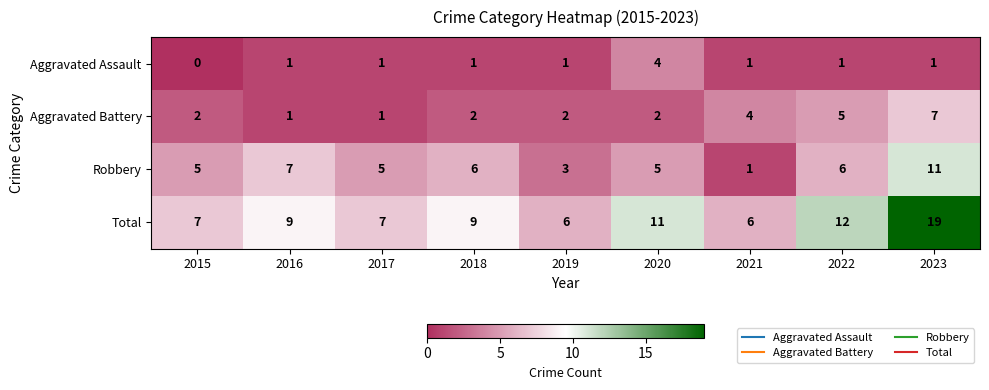

Where is Aggravated Battery nearest to the value 4?

2021